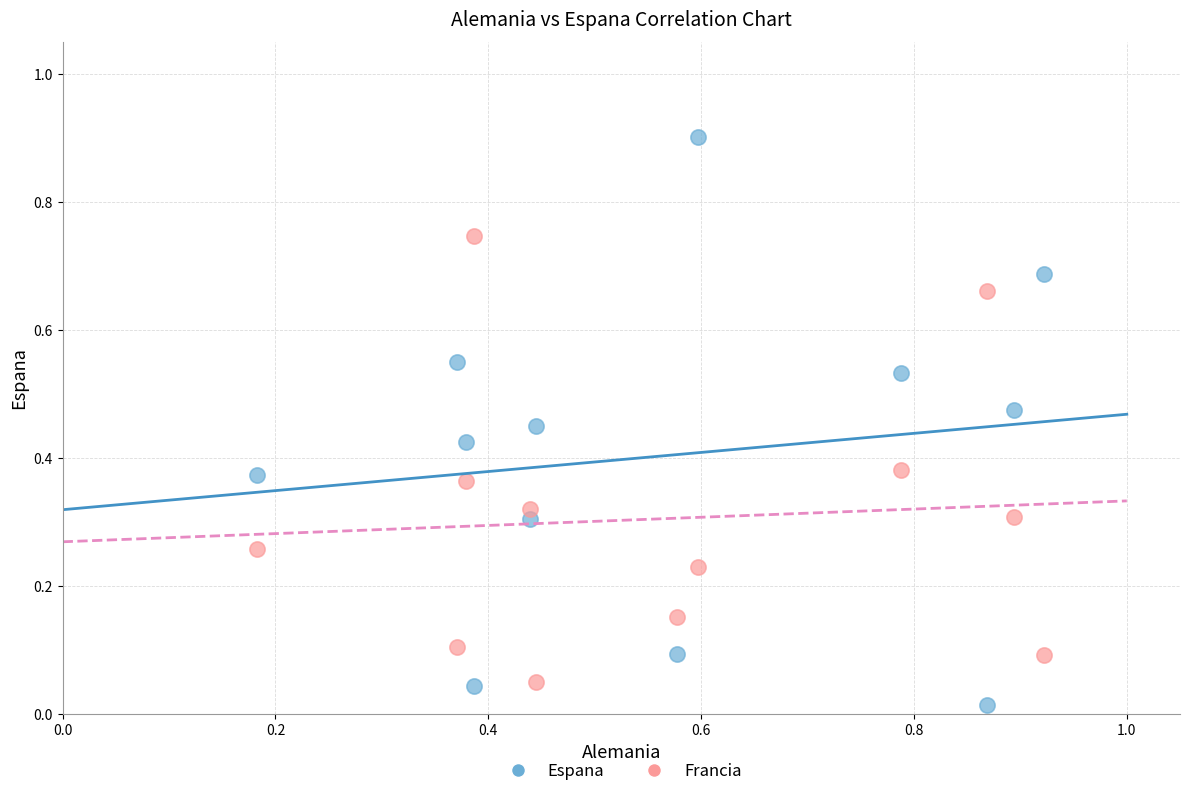

Which series contains the highest Y value?

Espana